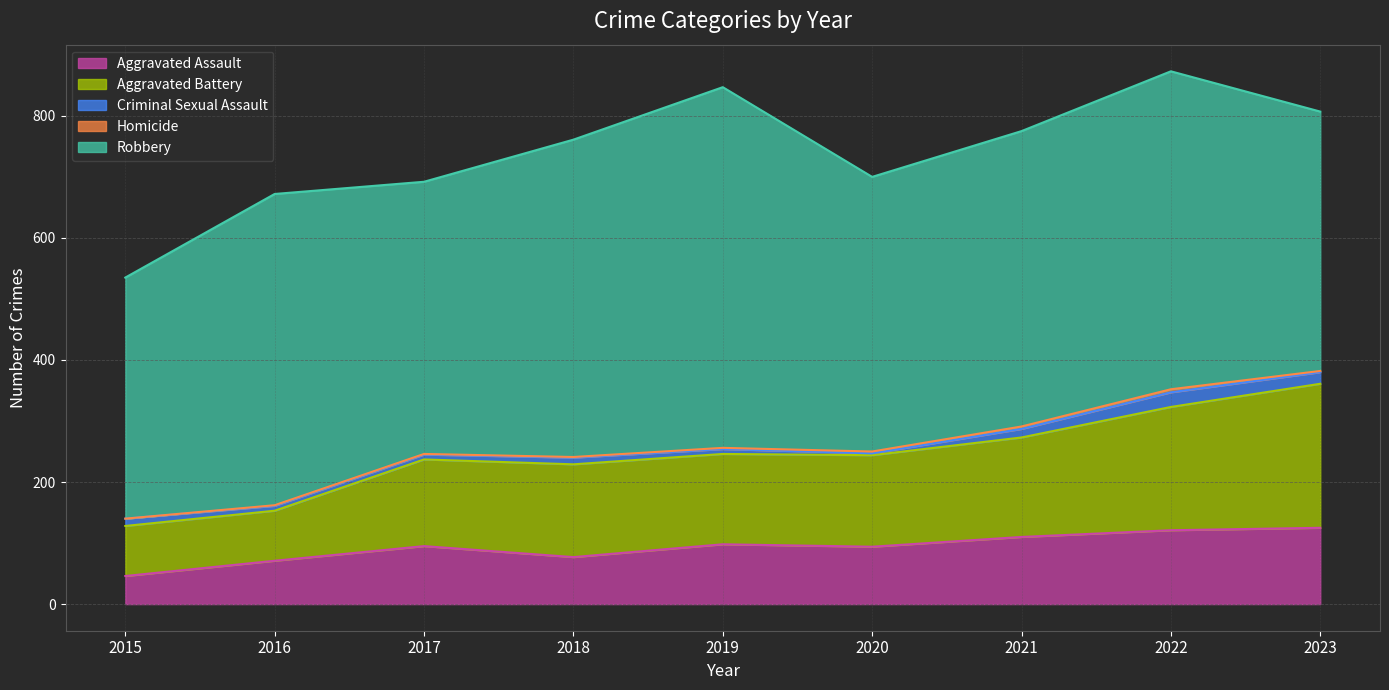

What is the approximate value of Homicide at 2019?

2